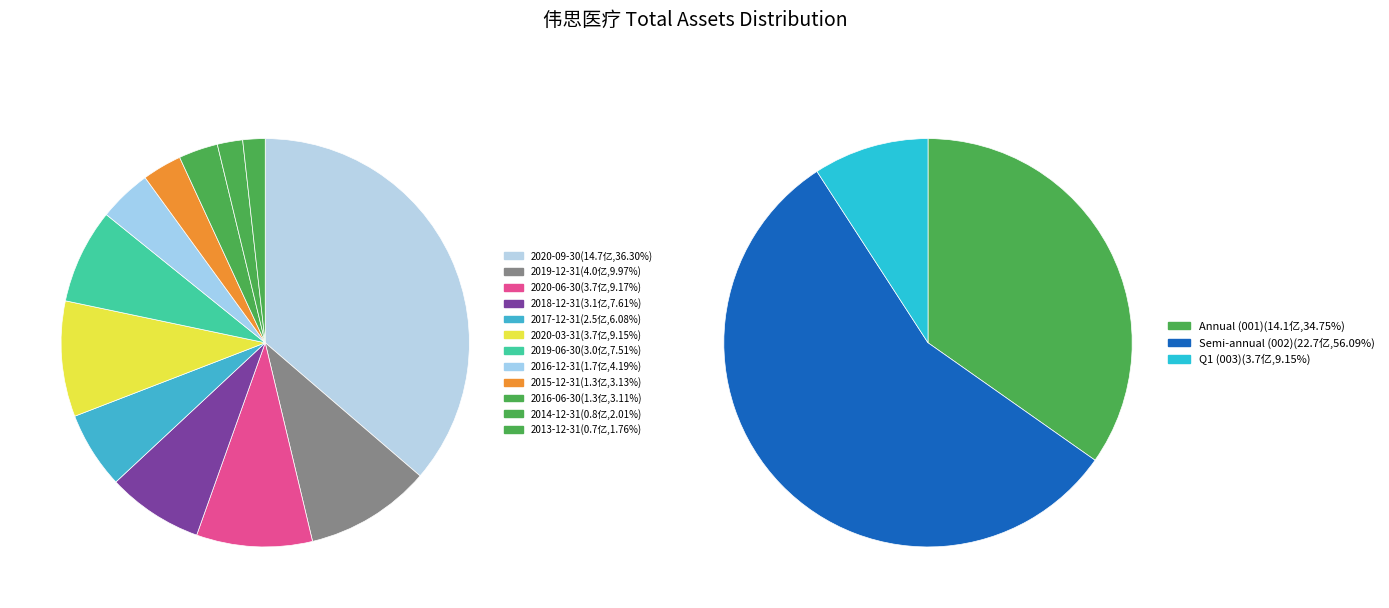

To the nearest percent, what percentage of the pie is 2020-06-30?

9%